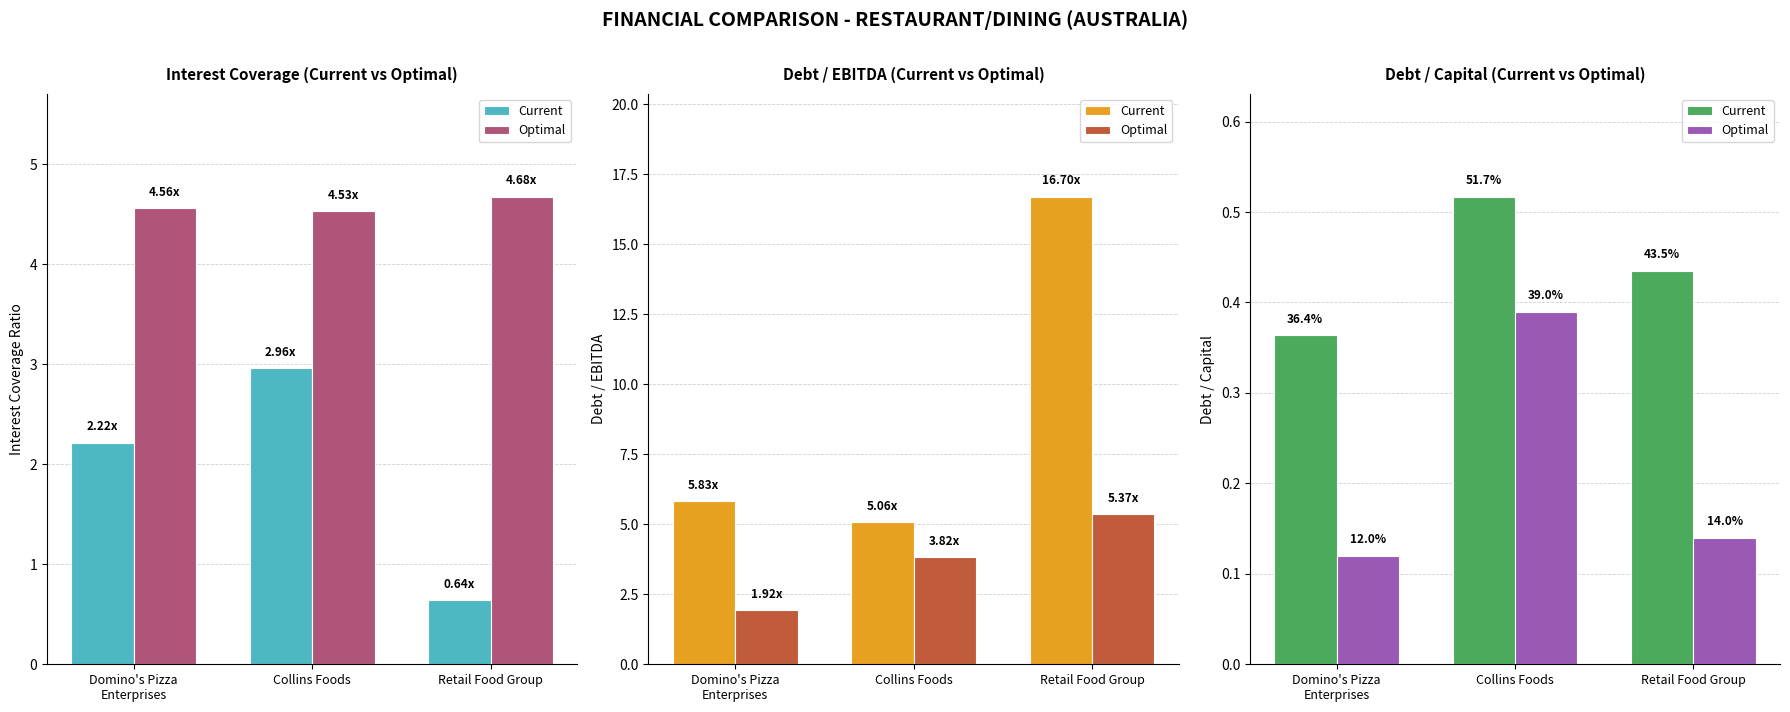

What is the maximum value for Optimal?

0.4